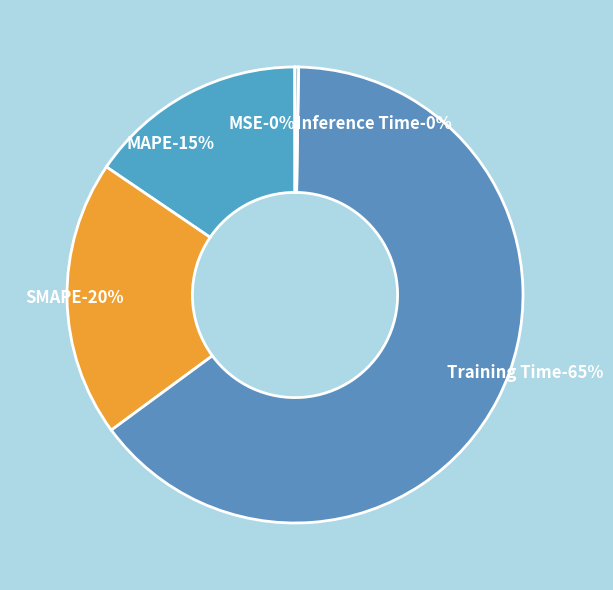

Which slice represents more than half of the pie?

Training Time